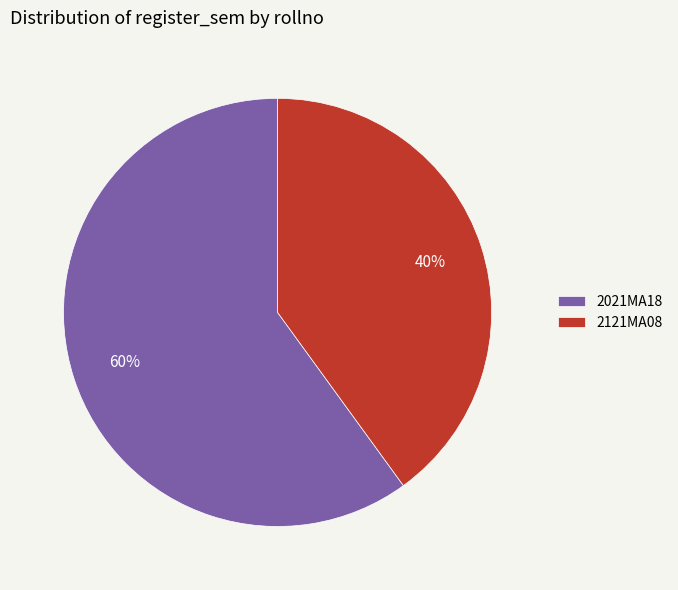

What is the majority slice?

2021MA18